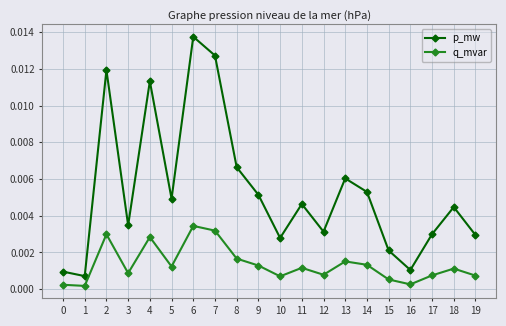

At which category does p_mw reach its first local peak?

2